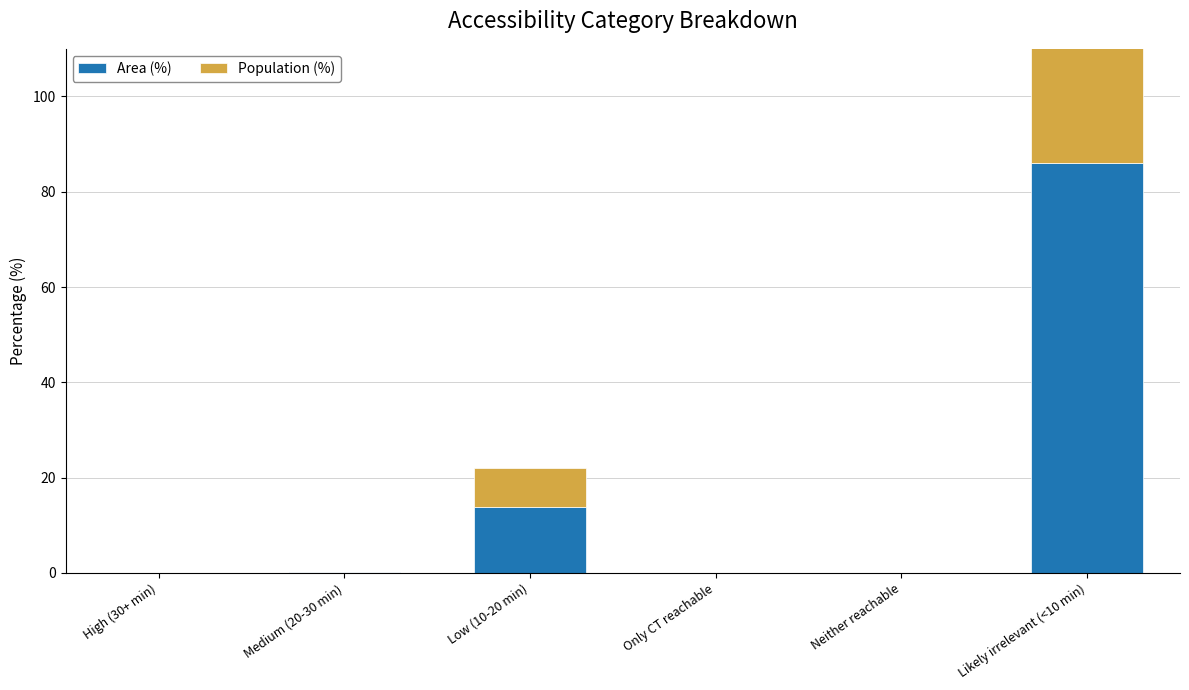

How many series are shown in this chart?

2